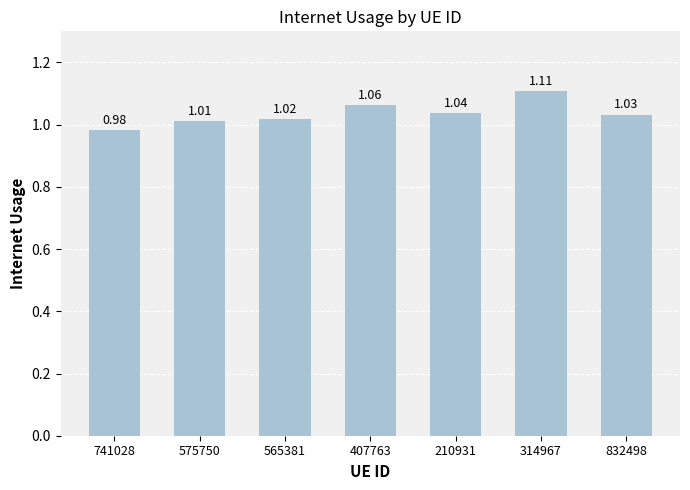

List the labels in order of value, largest first.

314967, 407763, 210931, 832498, 565381, 575750, 741028